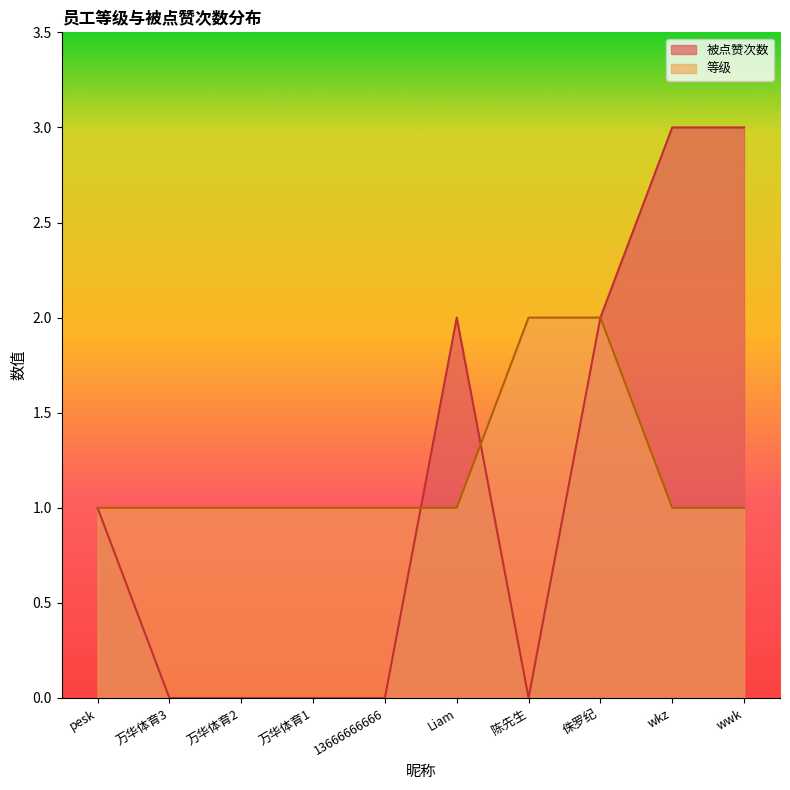

What is the sum of the 等级 values at 陈先生 and 万华体育3?

3